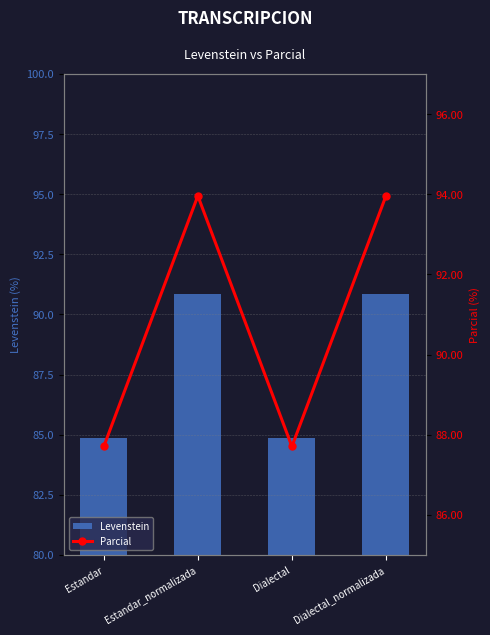

Is the value of Levenstein at Dialectal greater than the value of Parcial at Dialectal_normalizada?

No